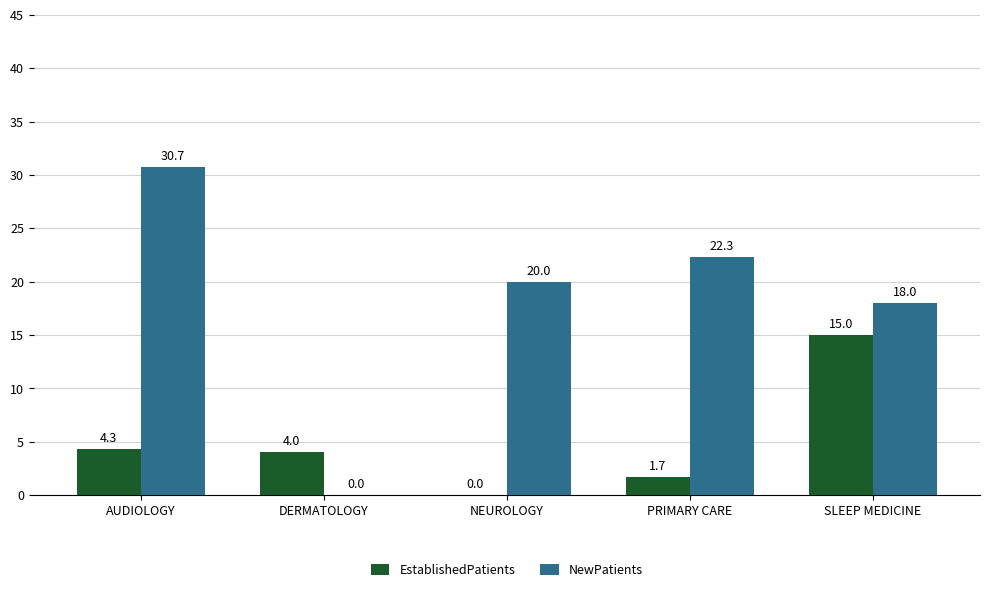

How many groups of bars are there?

5